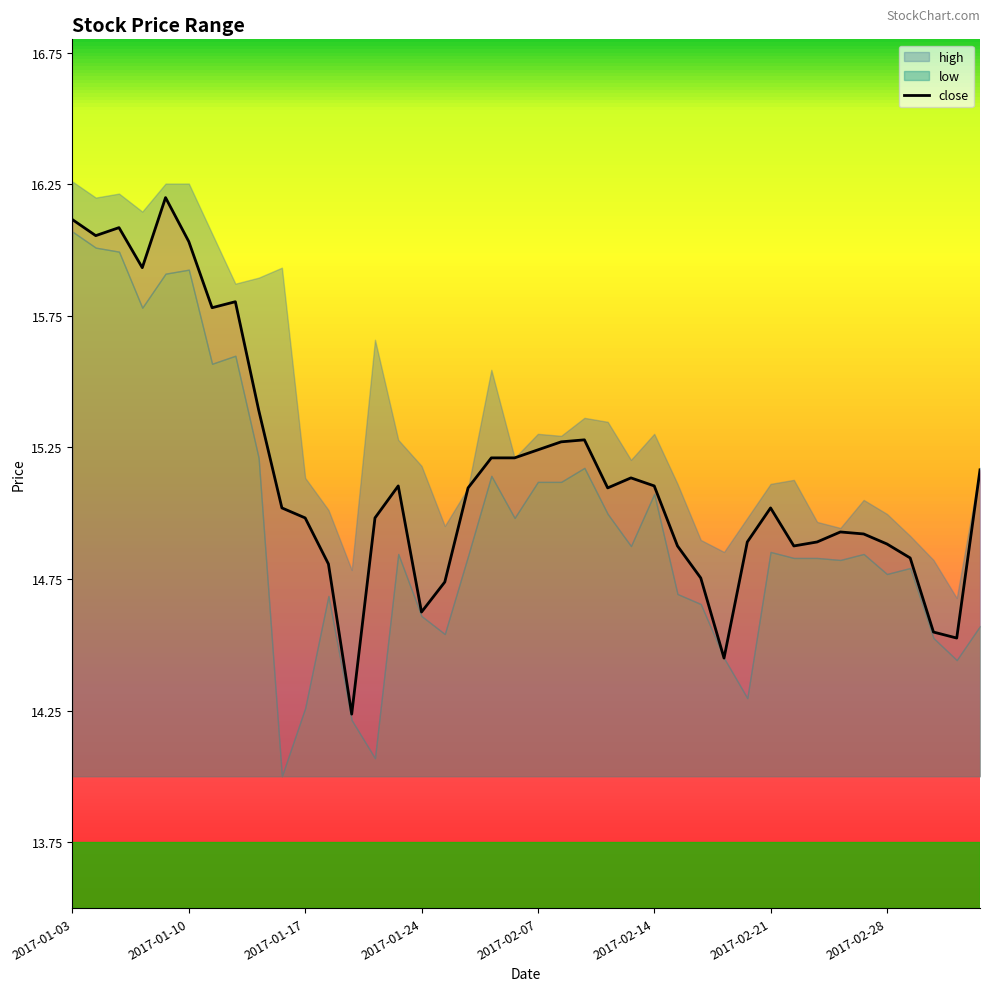

Approximately how many times larger is the value at 2017-01-03 compared to 36?

1.1